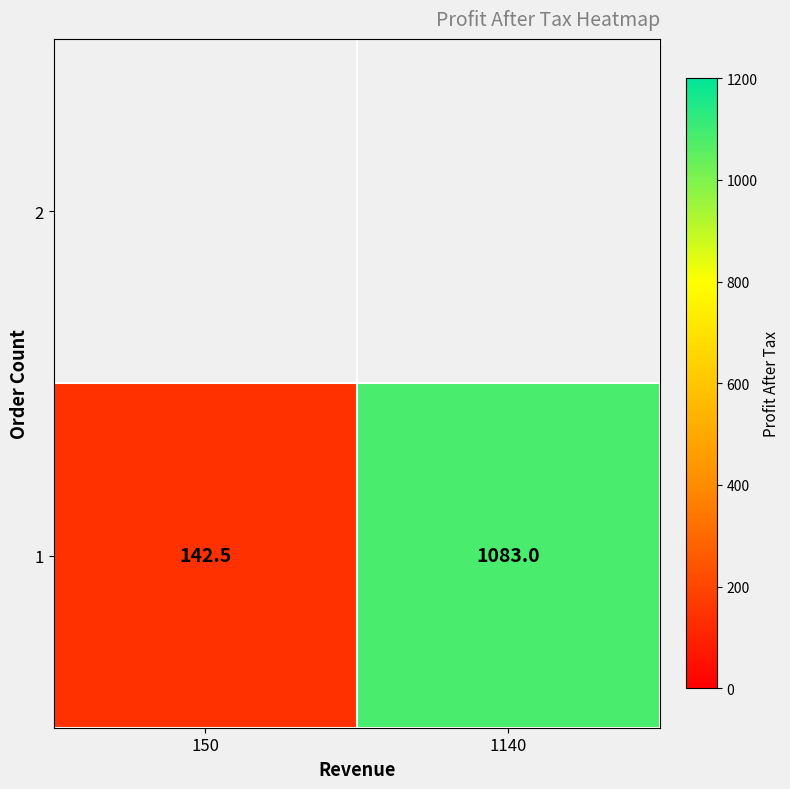

What is the ratio of the value at 150 to the value at 1140?

0.1